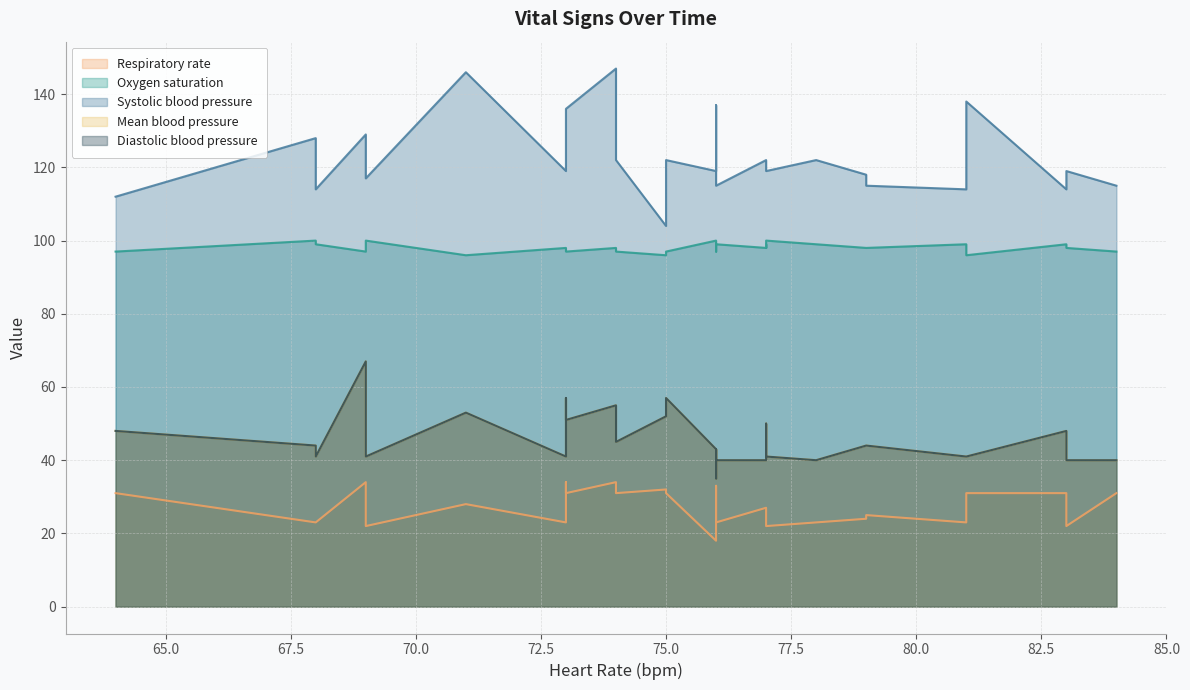

At which category does Mean blood pressure reach its first local valley?

1